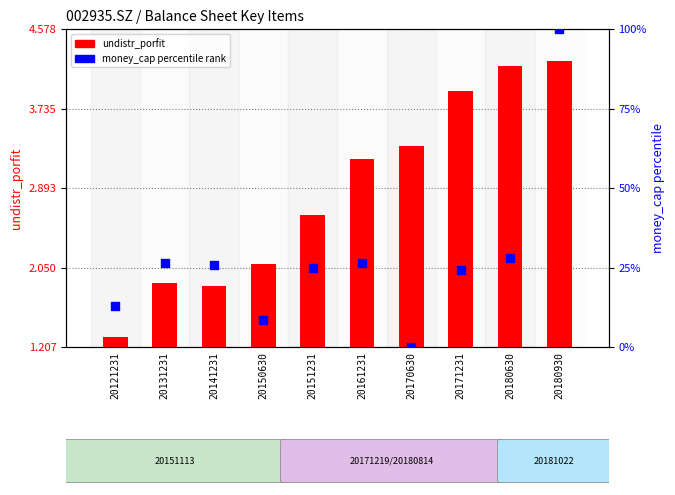

At how many categories does at least one series exceed 182607020?

9